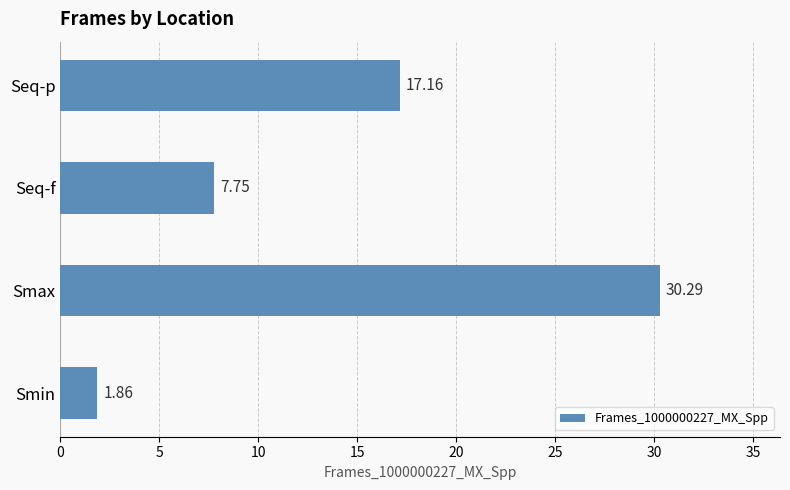

What is the difference between the maximum and minimum values?

28.4